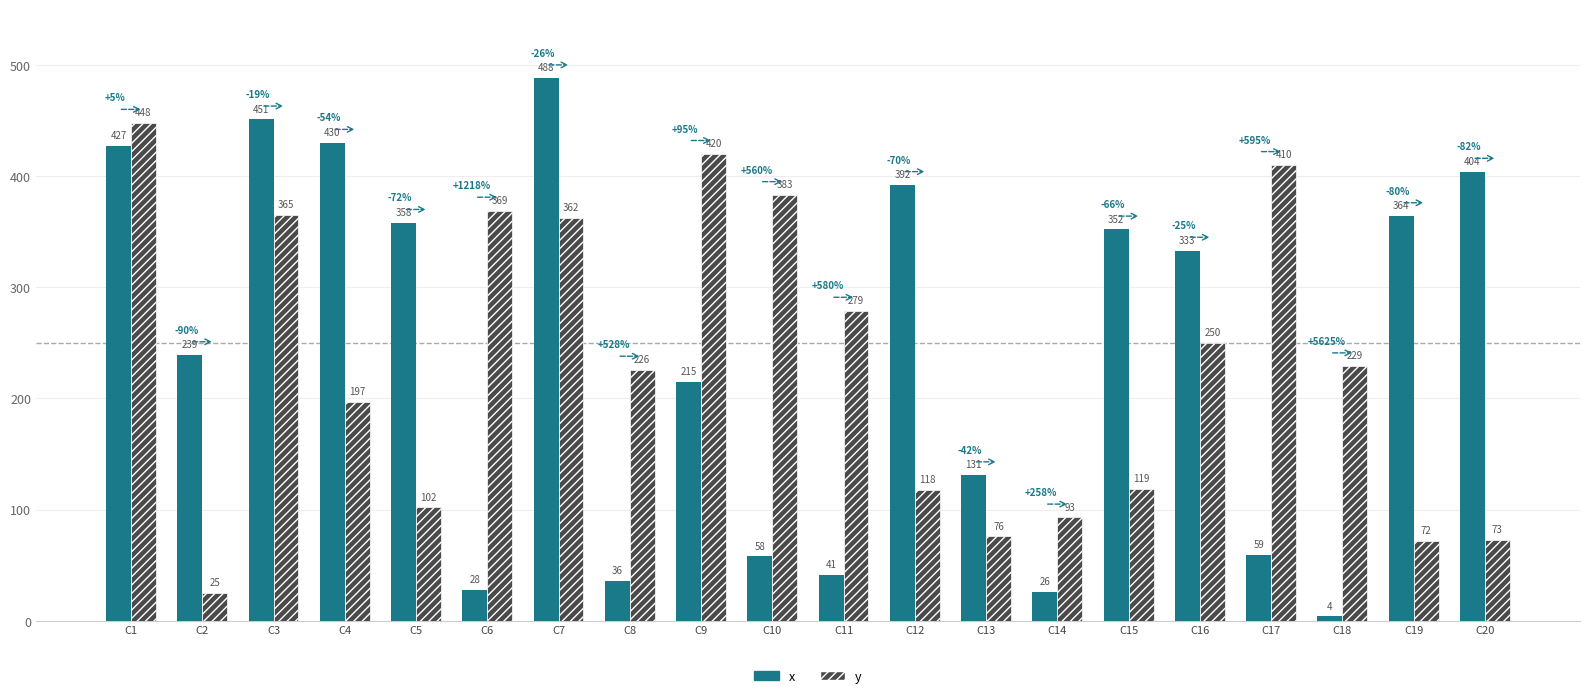

The value of y at C19 is 128. True or false?

False